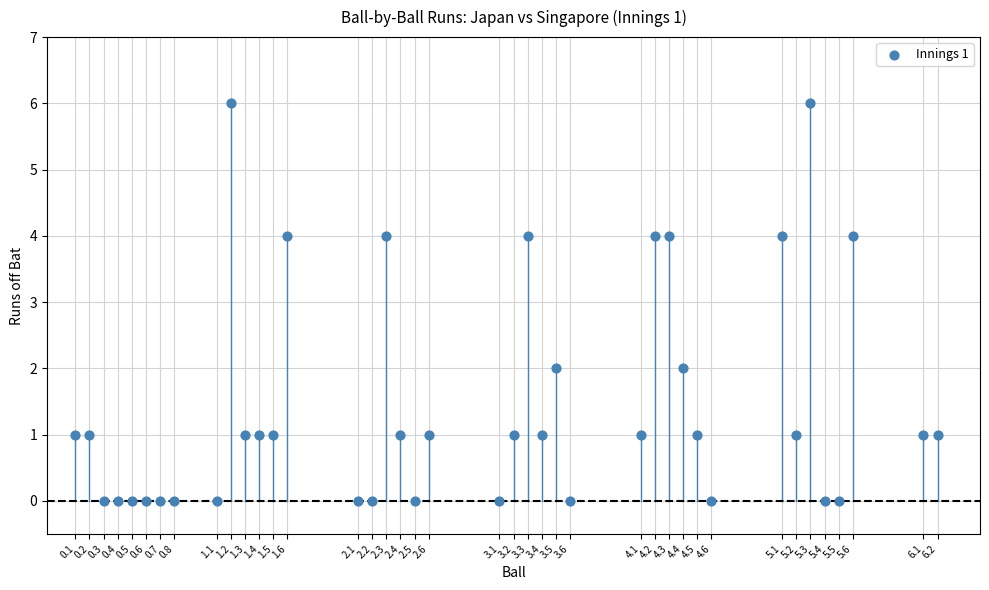

What is the range of Y values (max minus min)?

6